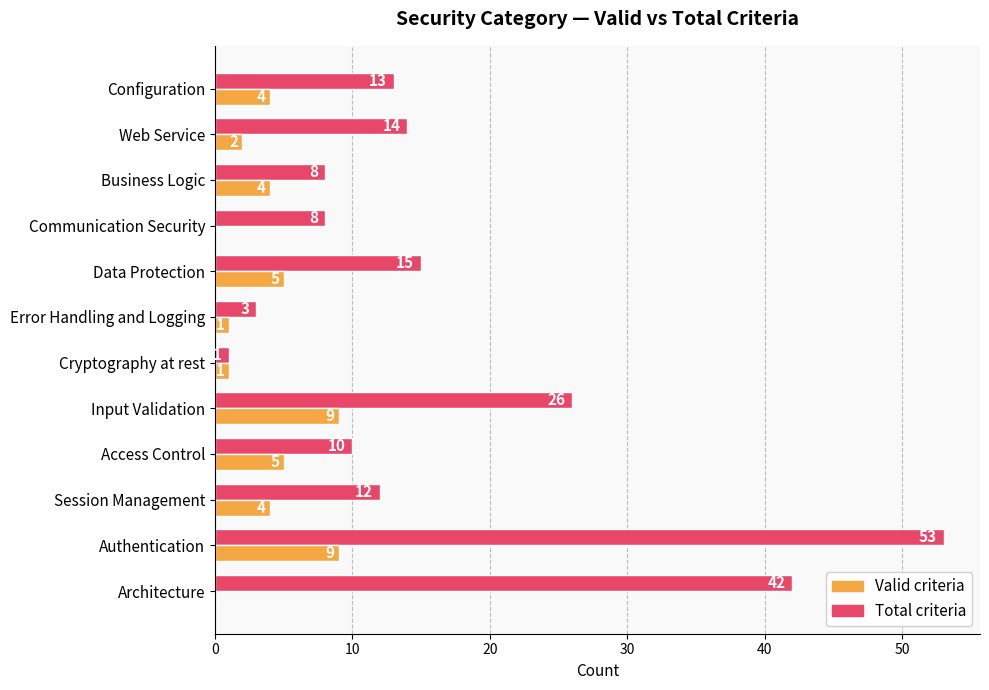

What is the maximum value shown in the chart?

53